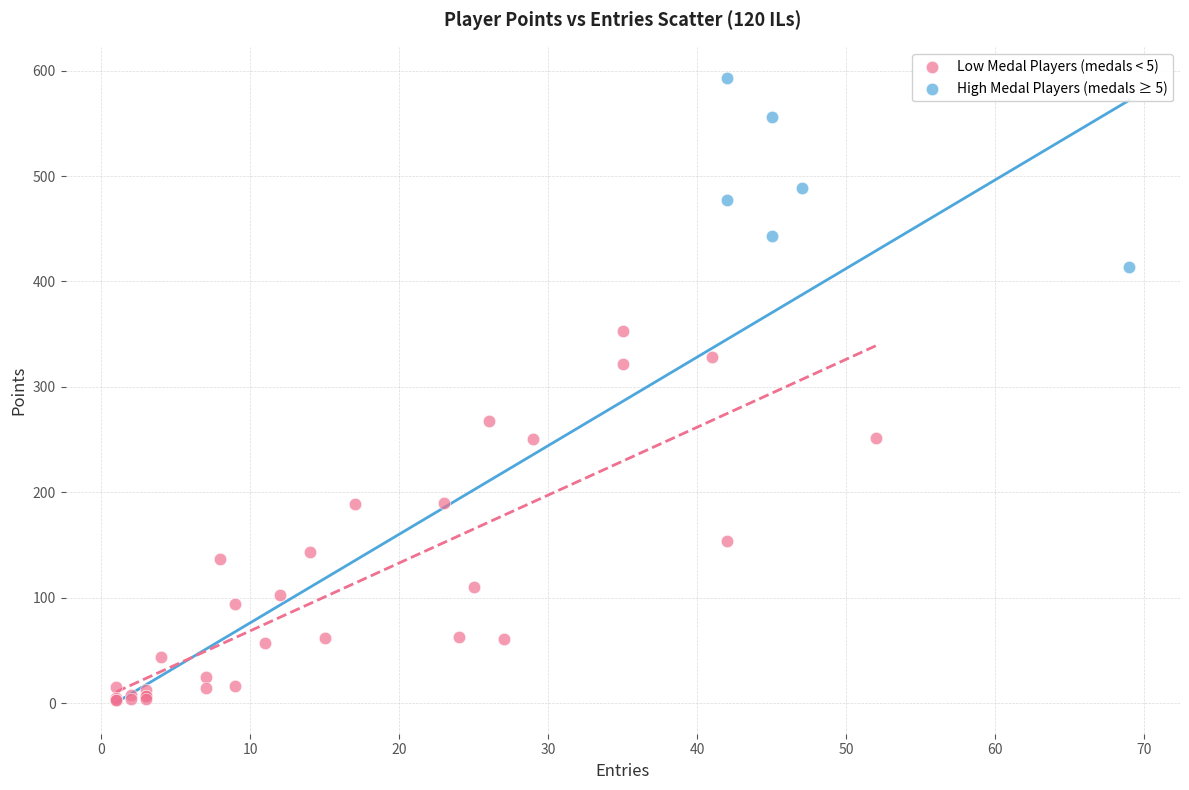

Which series contains the highest Y value?

High Medal Players (medals ≥ 5)